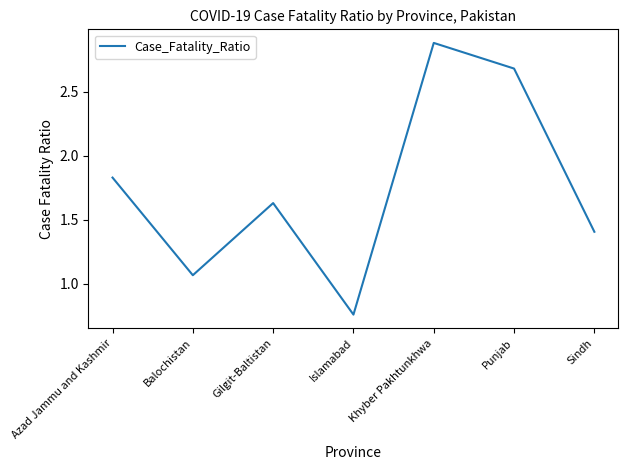

The chart shows a value of 1.8 at Balochistan. True or false?

False